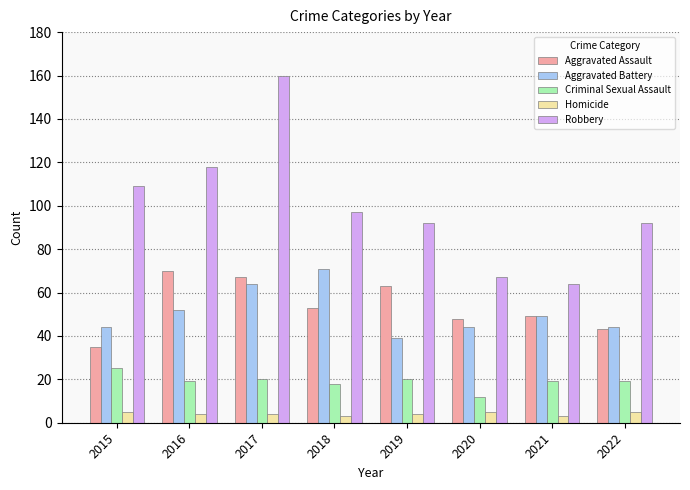

Rank the series at 2019 from lowest to highest value.

Homicide, Criminal Sexual Assault, Aggravated Battery, Aggravated Assault, Robbery